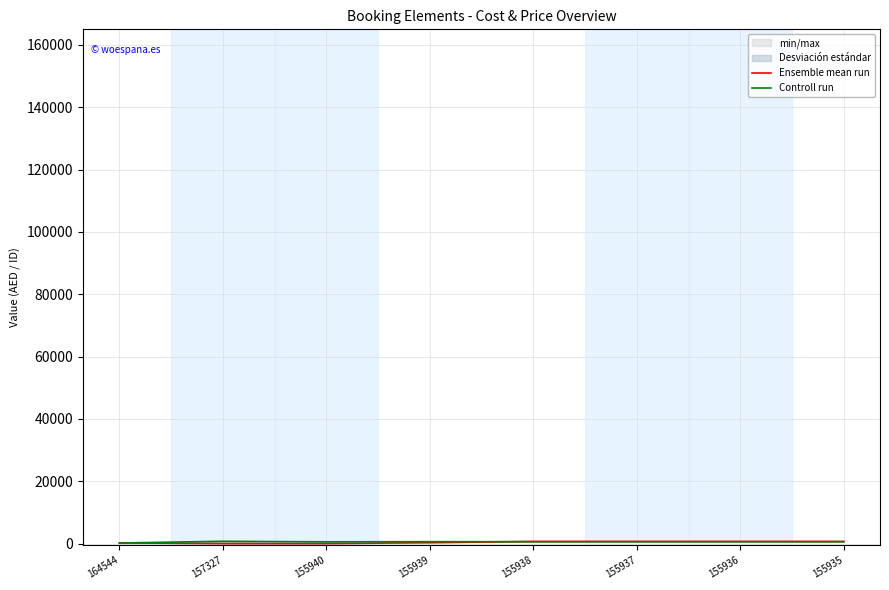

Rank the series by their average value, from lowest to highest.

Ensemble mean run, Controll run